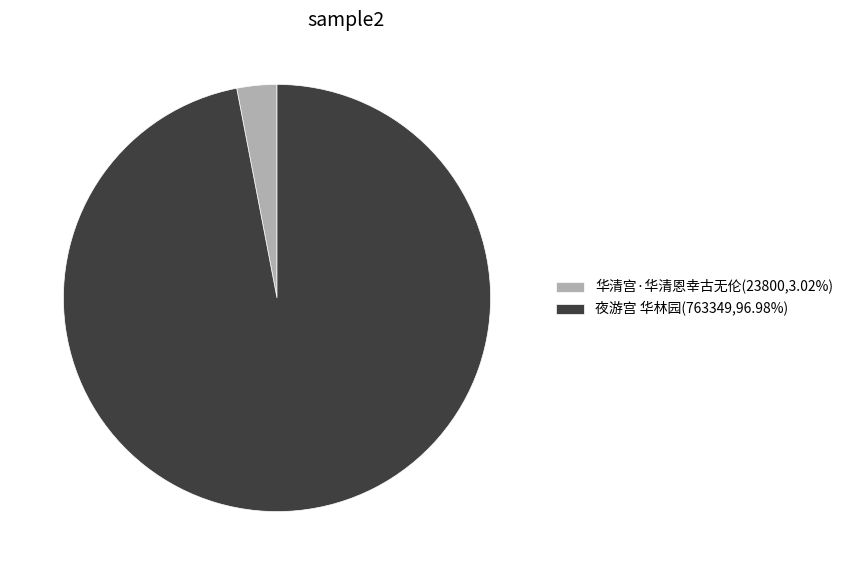

How many segments does this pie chart have?

2